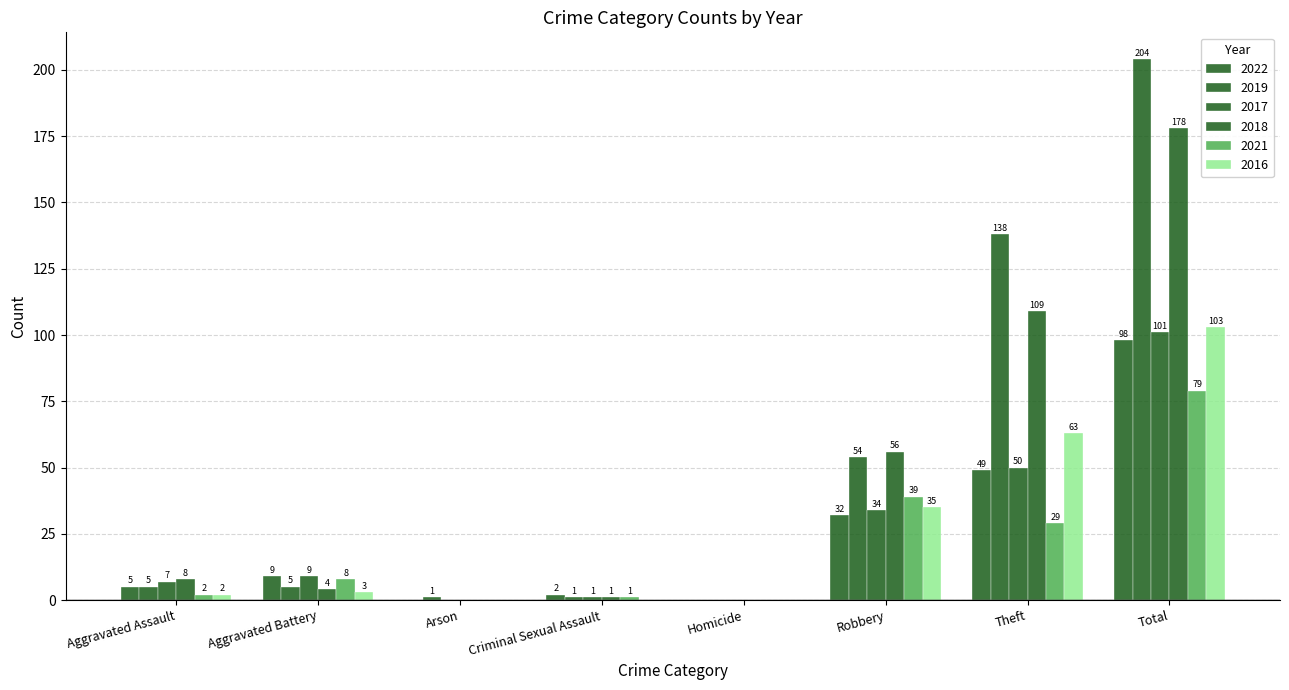

Reading left to right, transcribe all the data shown in this chart.

2022: 5	9	0	2	0	32	49	98
2019: 5	5	1	1	0	54	138	204
2017: 7	9	0	1	0	34	50	101
2018: 8	4	0	1	0	56	109	178
2021: 2	8	0	1	0	39	29	79
2016: 2	3	0	0	0	35	63	103